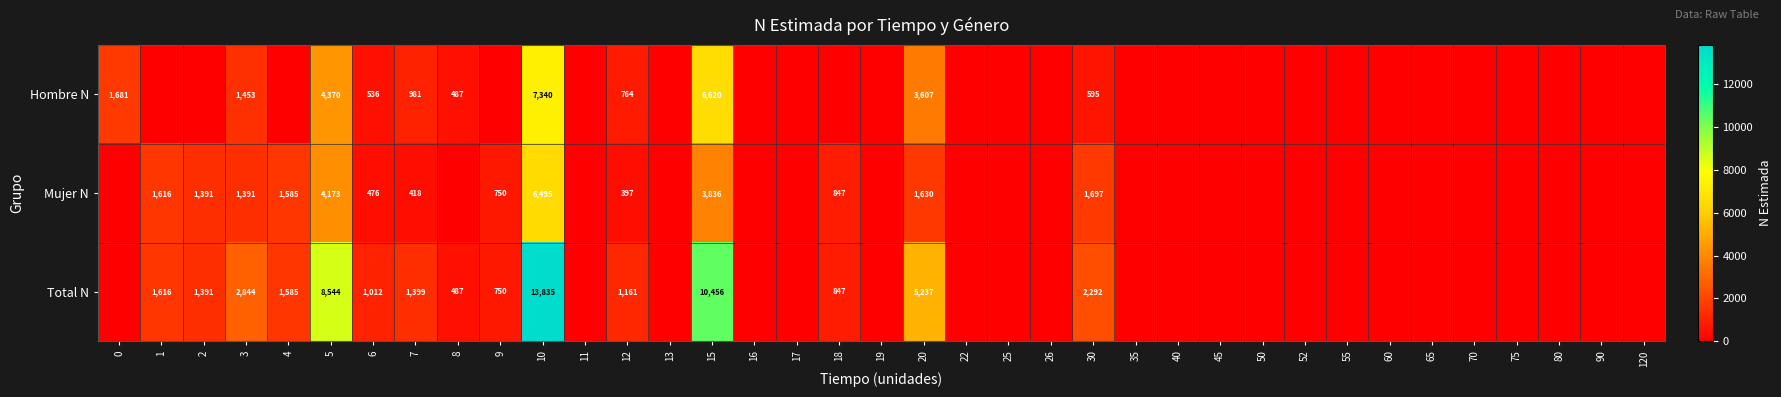

The Total N series shows 4939 at 3. True or false?

False